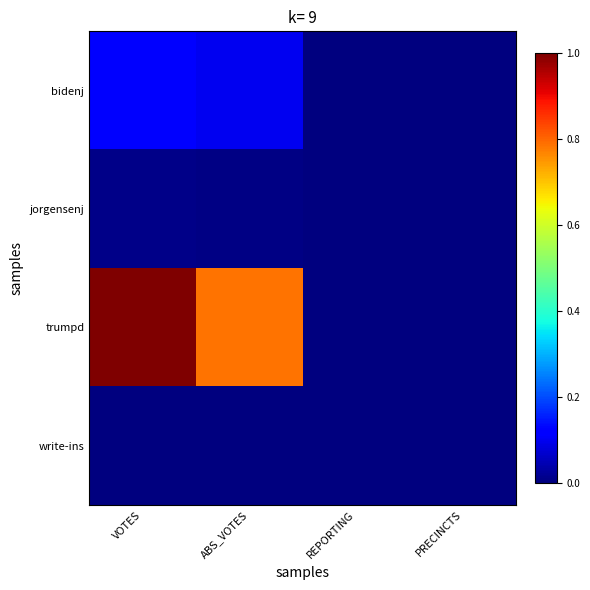

Which series has the largest total across all categories?

trumpd